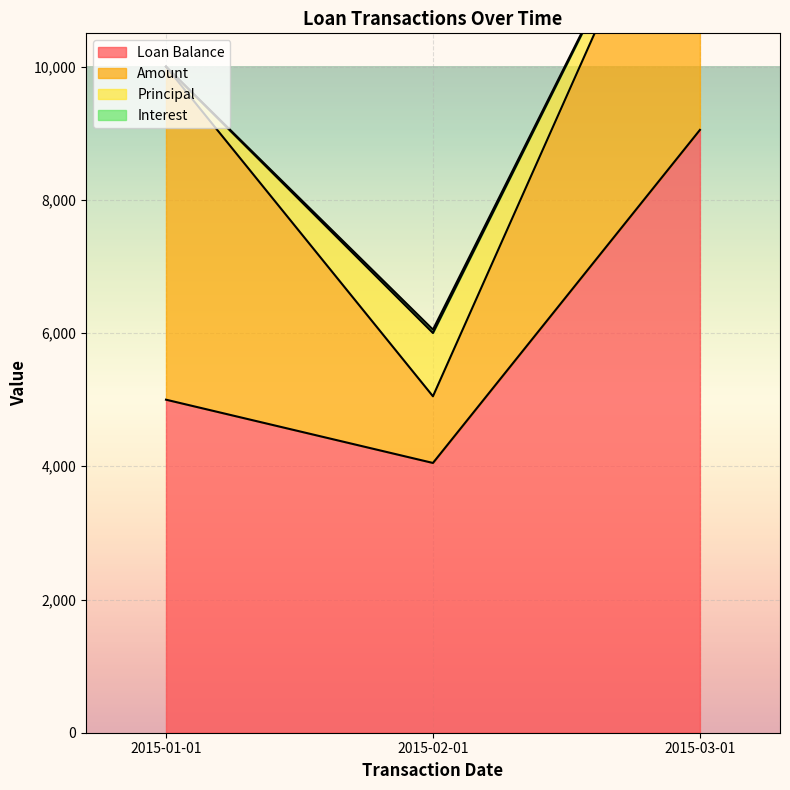

How many data points does each series have?

3